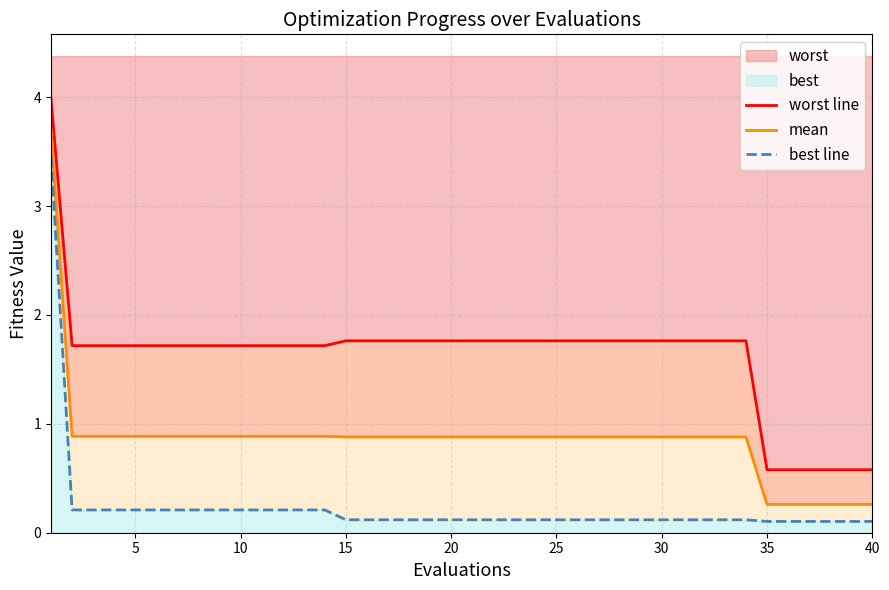

Which series has the largest total across all categories?

worst line